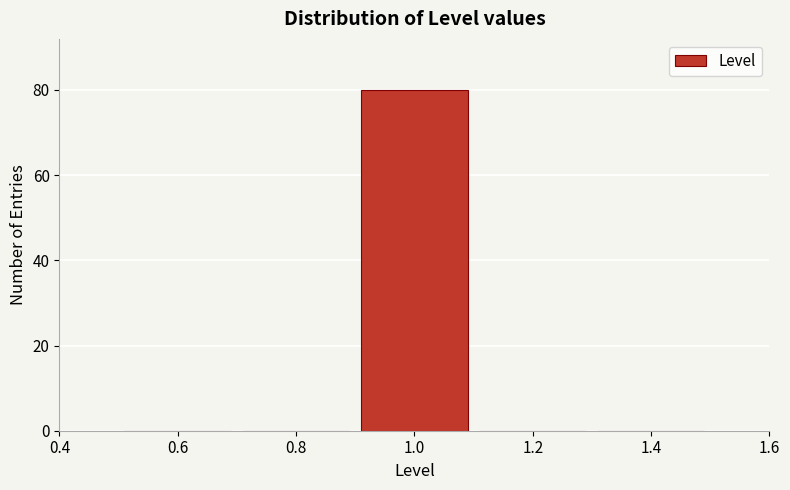

Over which range of the x-axis is the bar tallest?

0.9 to 1.1